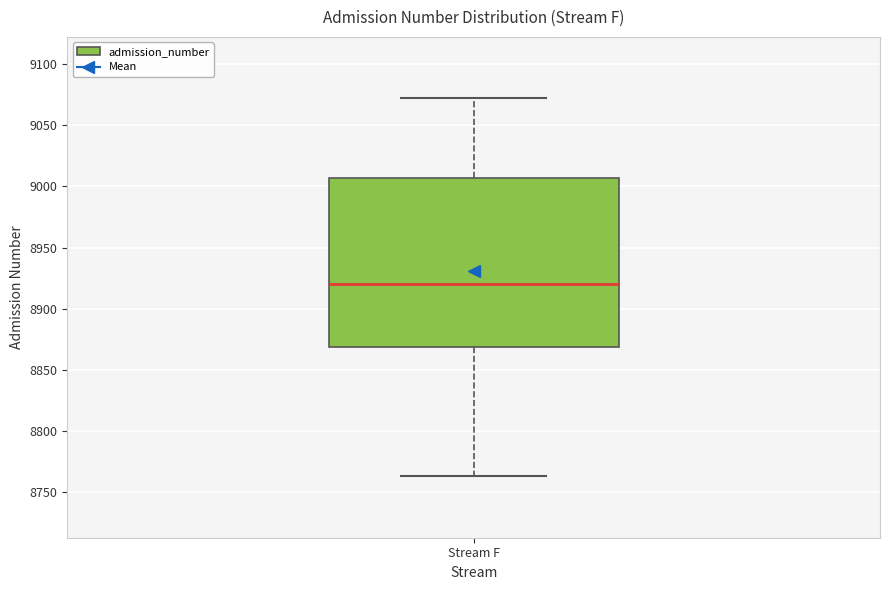

Transcribe this box plot: give where the median line is, the range the box spans, and where the two whiskers end, as read against the y-axis. The values are not printed on the chart, so give them approximately, as read against the axis.

median 8920, box 8870 to 9005, whiskers 8765 to 9070